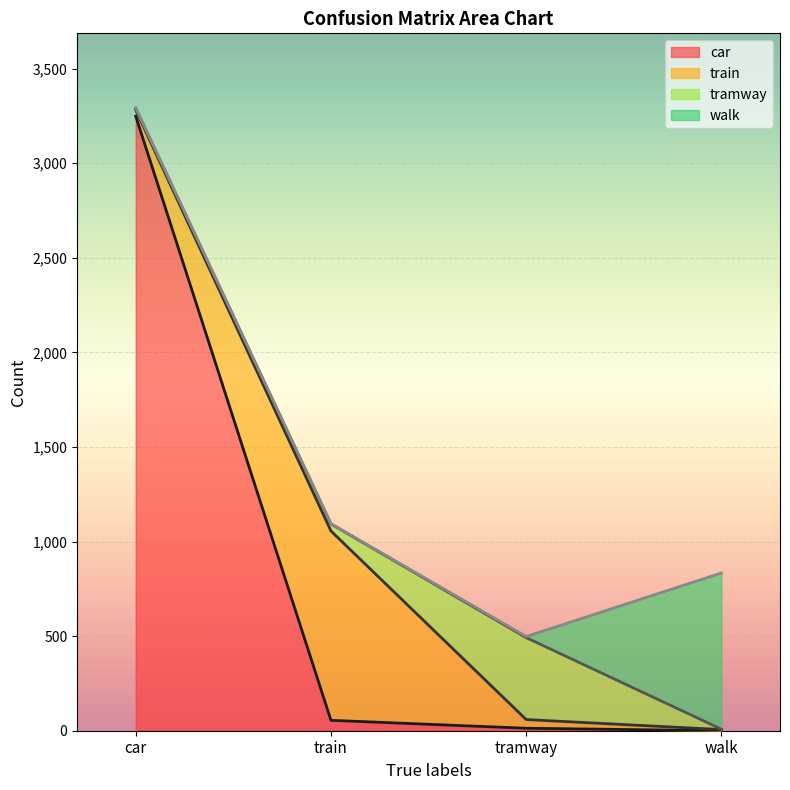

List the series in order of their peak value, lowest first.

tramway, walk, train, car